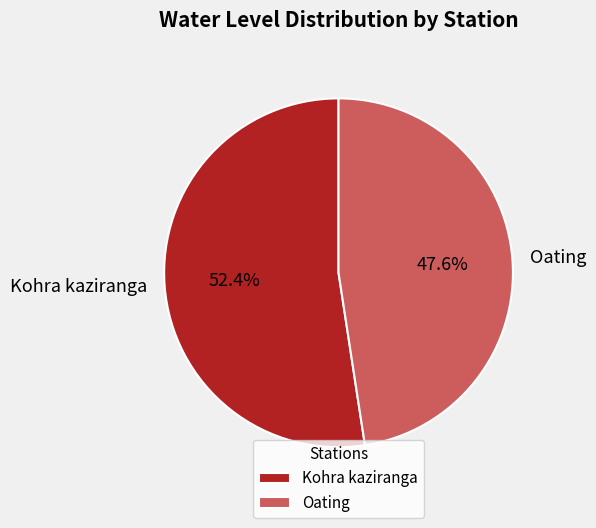

To the nearest percent, what portion does Kohra kaziranga represent?

52%